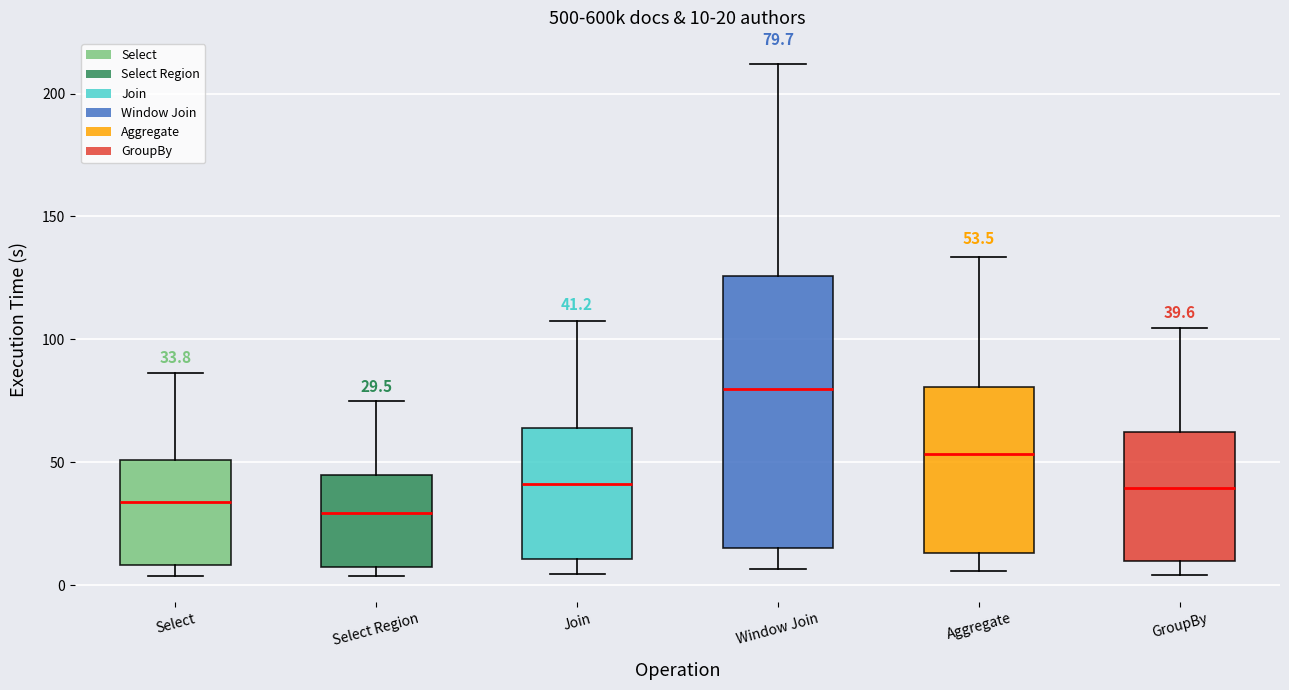

Comparing the boxes themselves (not the whiskers), which one is the tallest?

Window Join